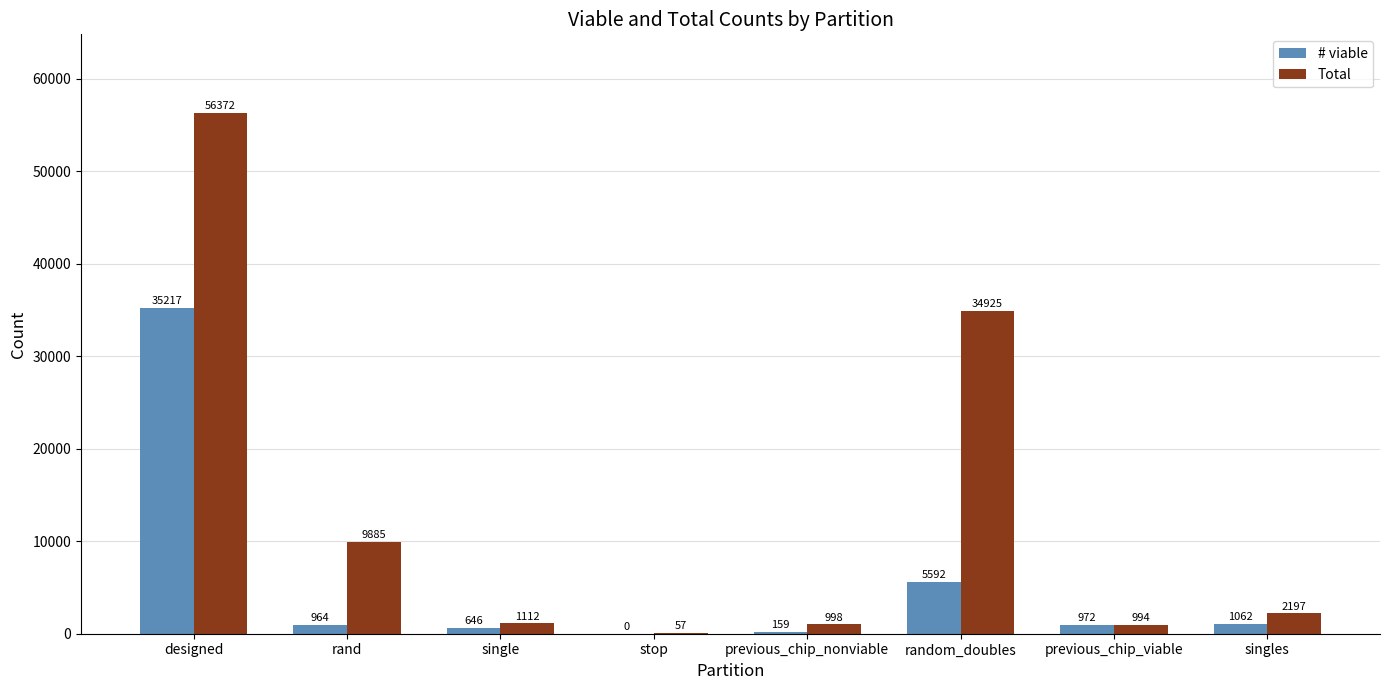

What is the sum of the # viable values at singles and designed?

36279